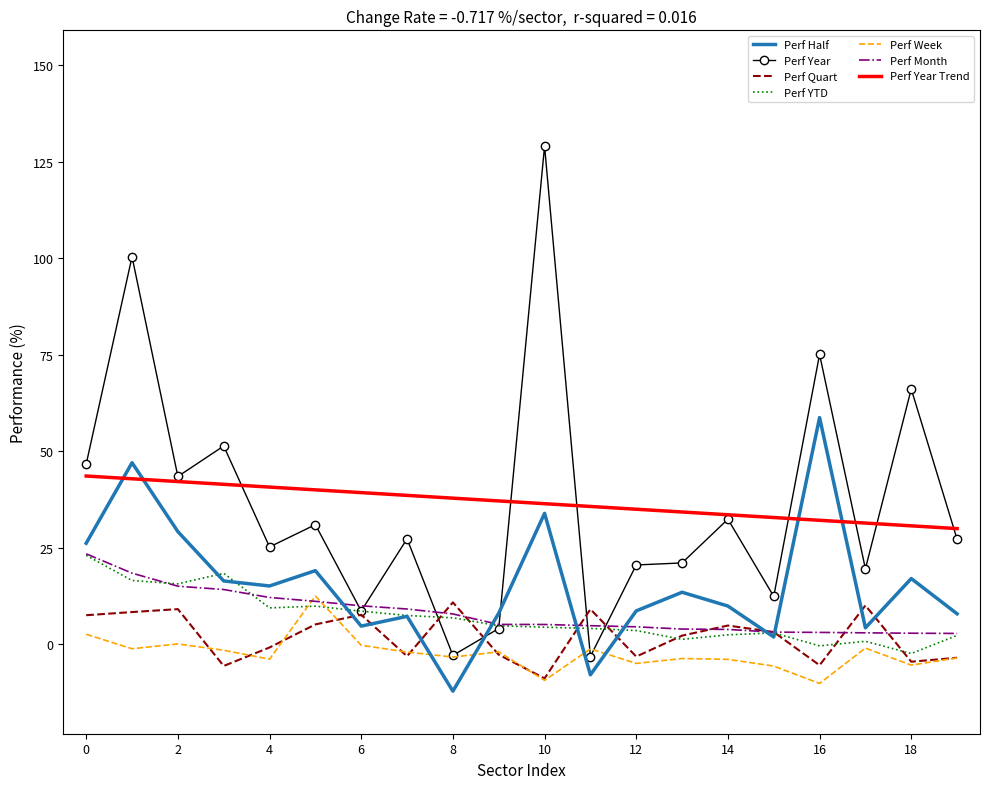

Which series has the largest range (max minus min)?

Perf Year